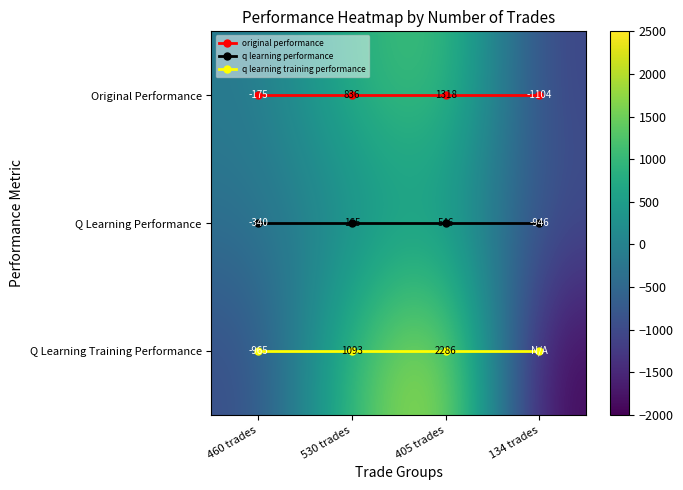

Which series has the largest range (max minus min)?

Q Learning Training Performance